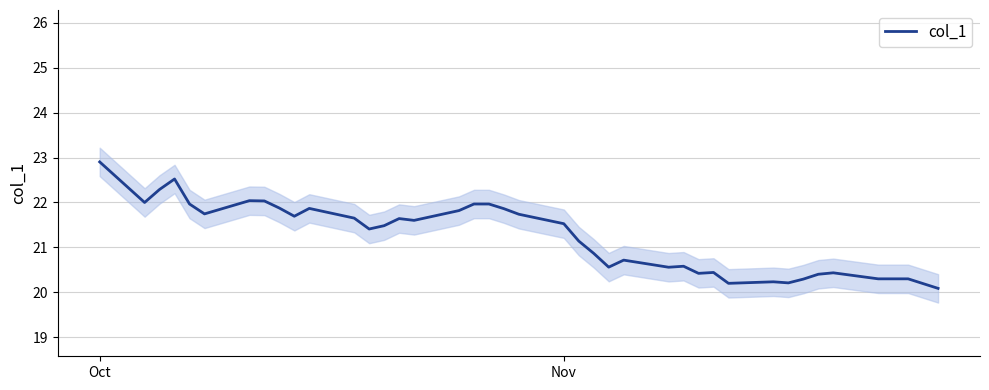

Which category has the highest value in the col_1 series?

Oct